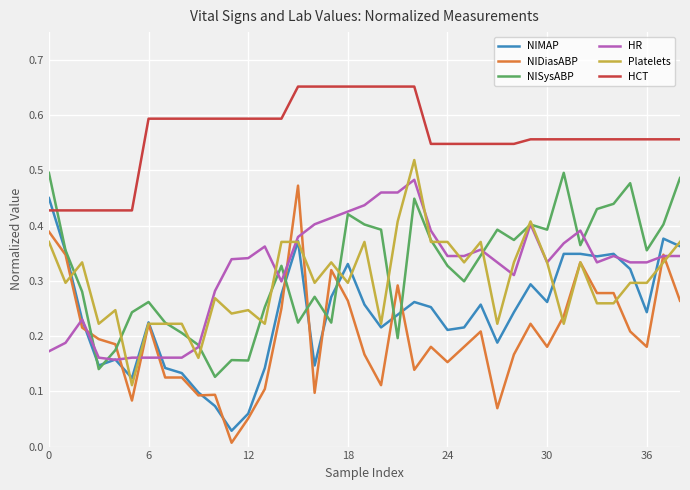

How many lines are shown in the chart?

6